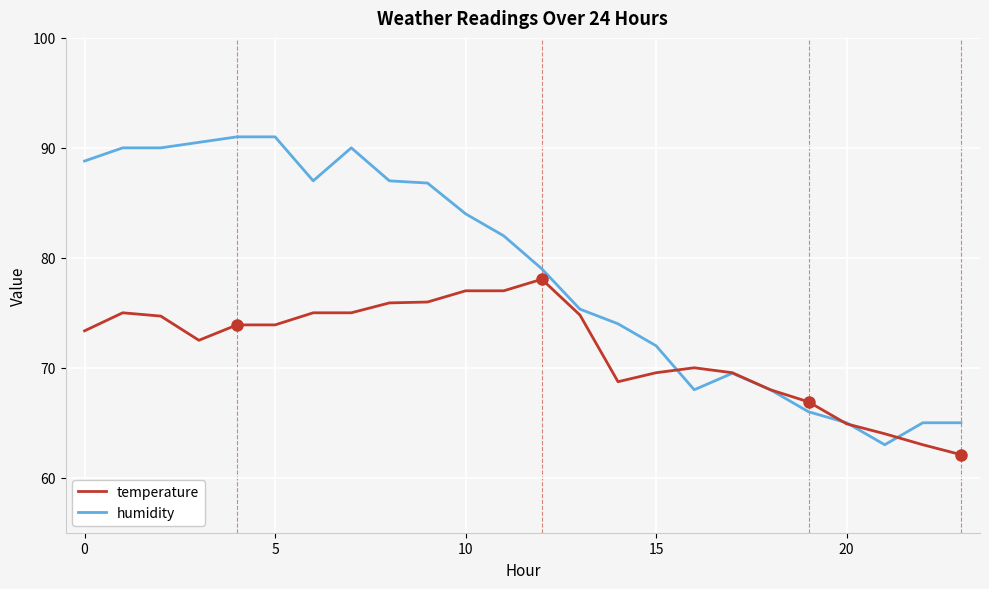

Which series has the largest range (max minus min)?

humidity